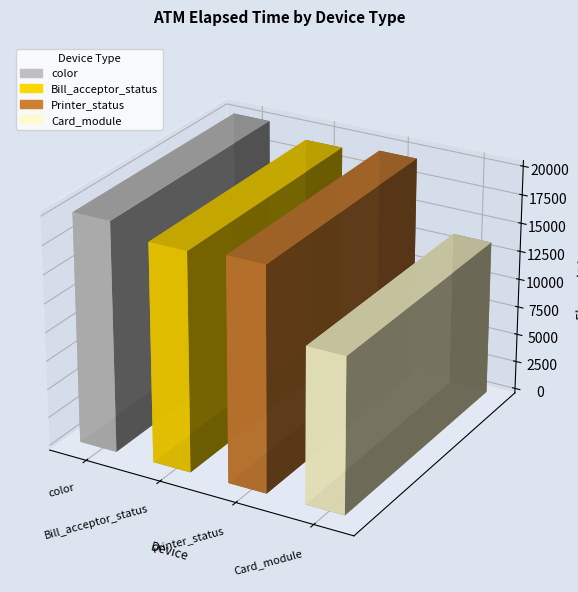

True or false: the data shows 3324 at ADM000018.

False